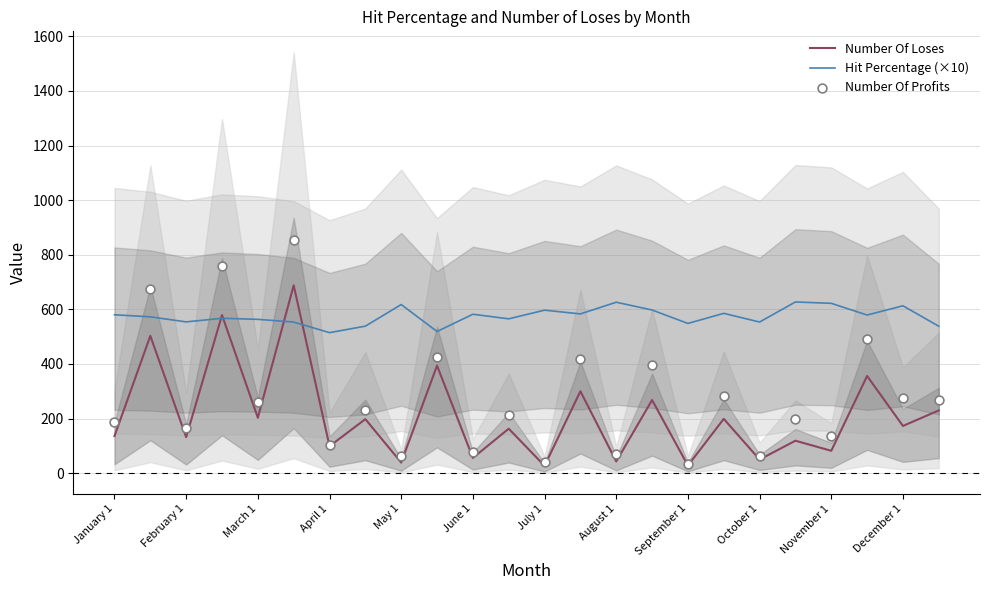

Which series reaches the minimum Y coordinate?

Number Of Loses